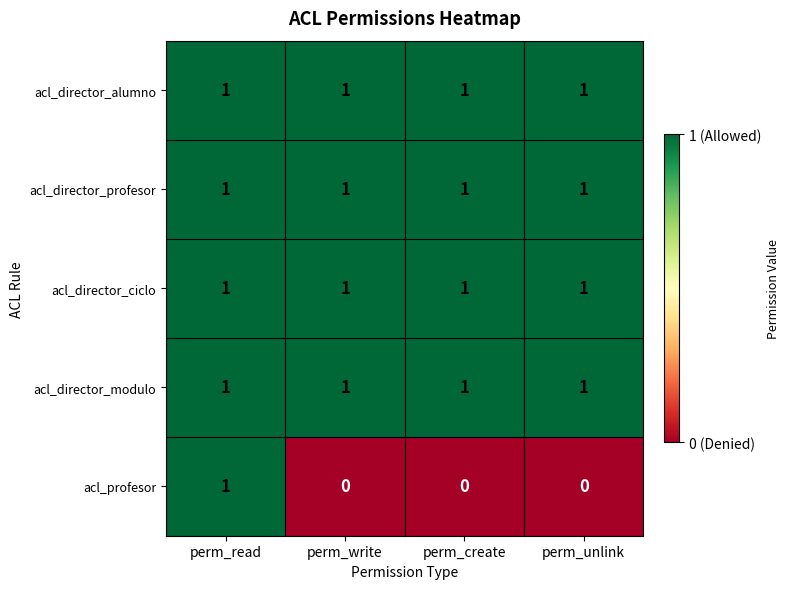

Which series has the widest spread of values?

acl_profesor